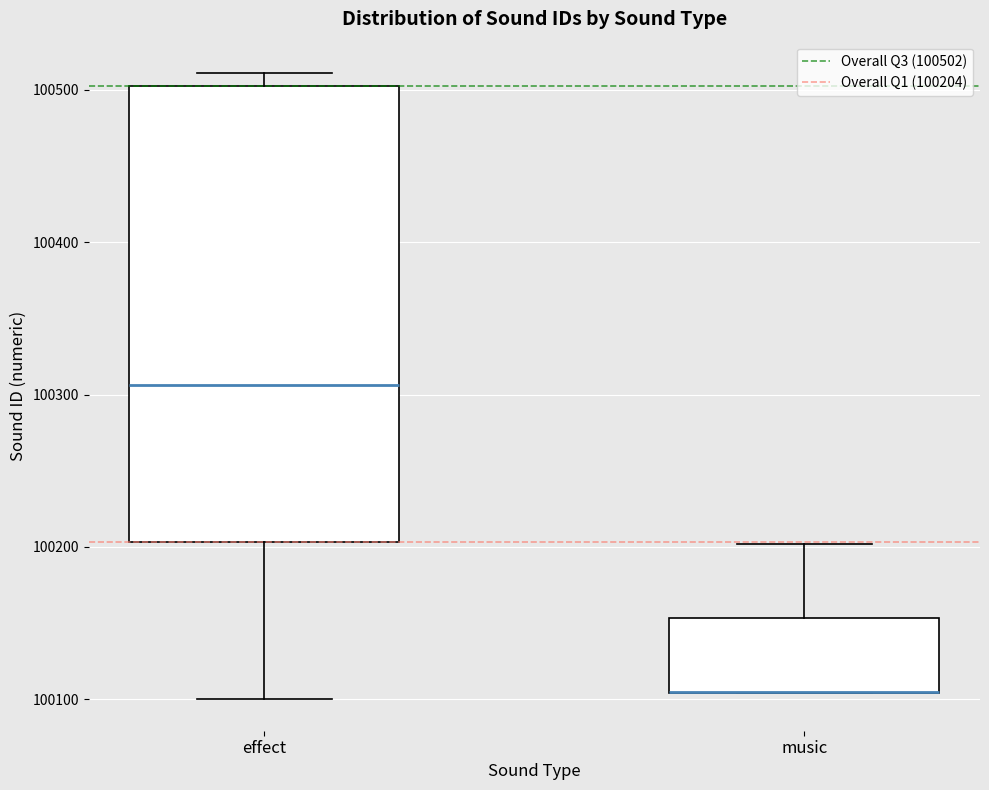

Reading left to right, read every box against the y-axis: the position of its median line, the range the box covers, and the ends of its whiskers. The values are not printed on the chart, so give them approximately, as read against the axis.

effect: median 100310, box 100200 to 100500, whiskers 100100 to 100510
music: median 100110 (drawn on the box's lower edge), box 100100 to 100150, whiskers 100100 to 100200